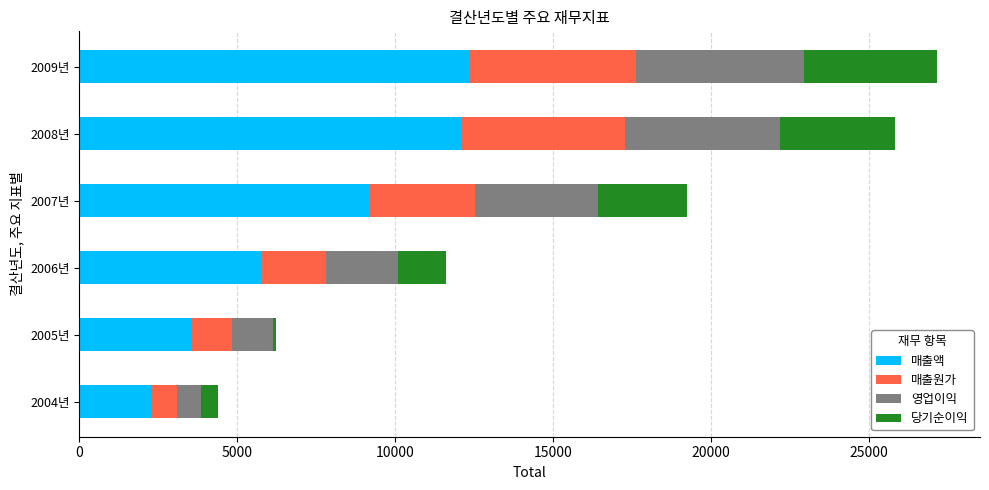

What is the sum of all 매출액 values?

45257.2